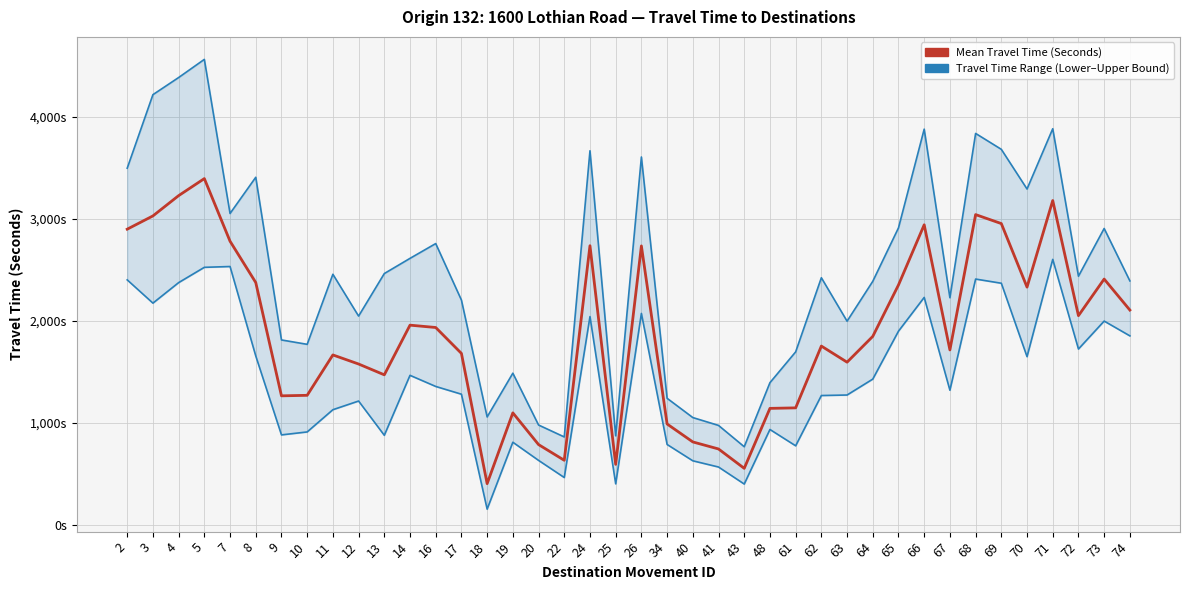

How many values in the Mean Travel Time (Seconds) series are below 1847?

20